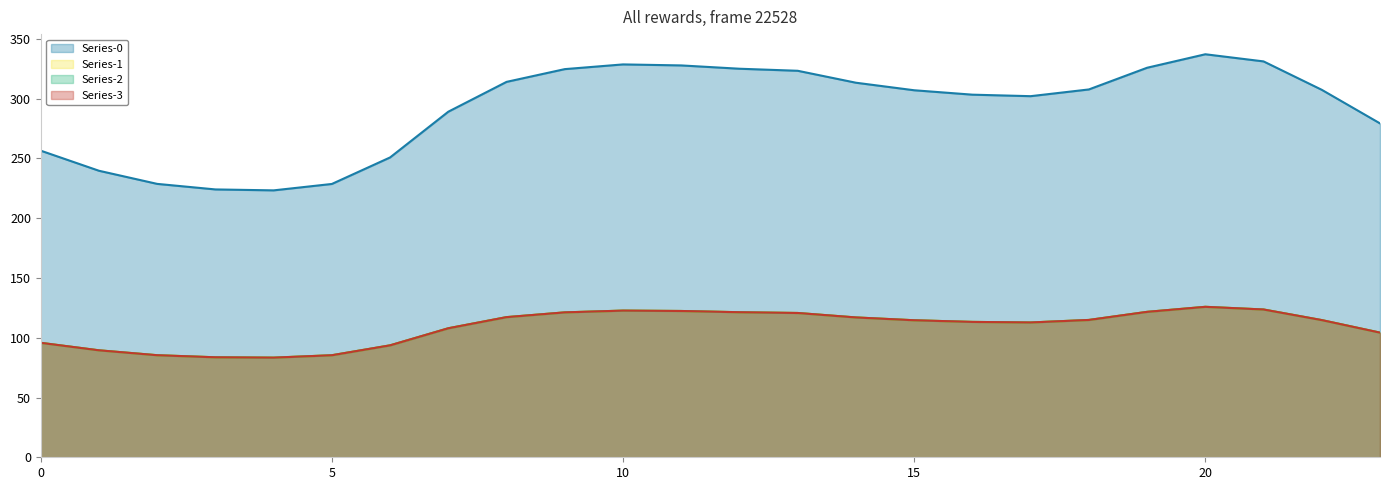

True or false: Series-2 and Series-3 cross at least once.

False